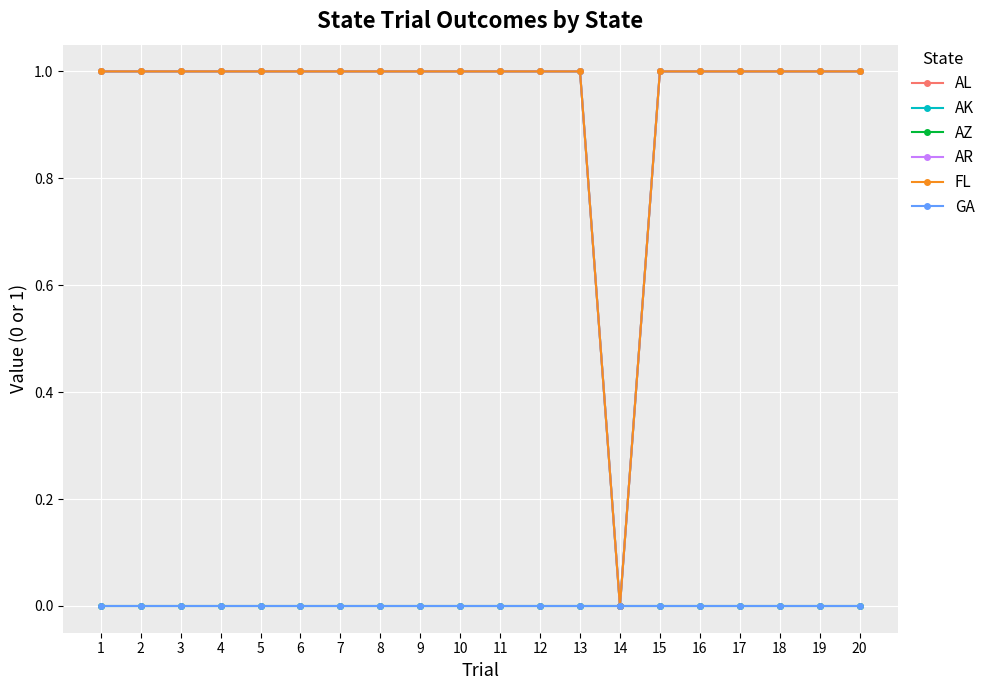

Which series has the largest total across all categories?

AL